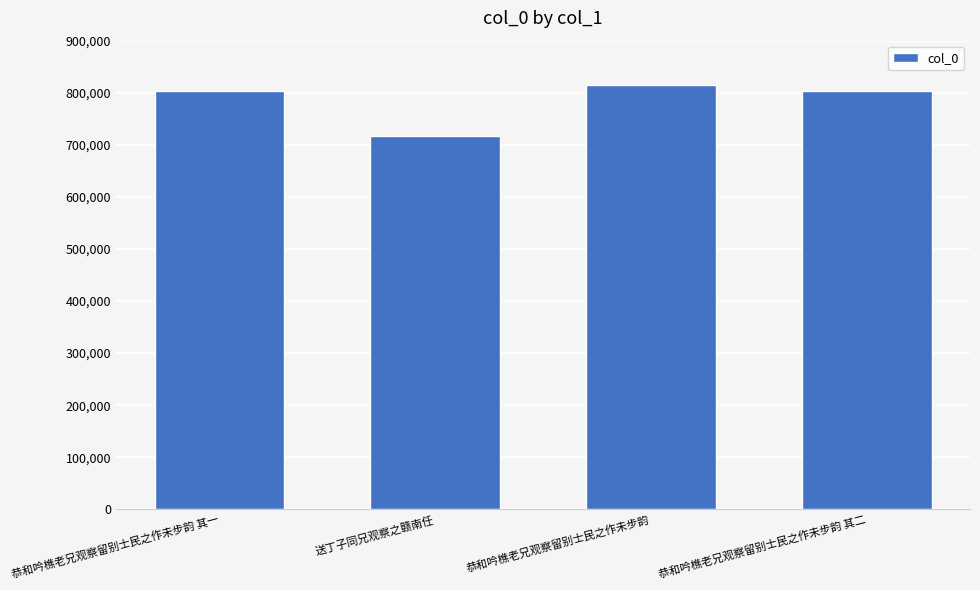

What is the ratio of the value at 恭和吟樵老兄观察留别士民之作未步韵 to the value at 恭和吟樵老兄观察留别士民之作未步韵 其一?

1.0